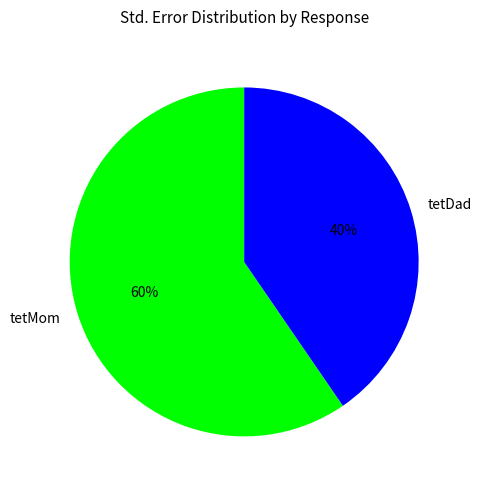

Is the sum of tetMom and tetDad greater than half?

Yes